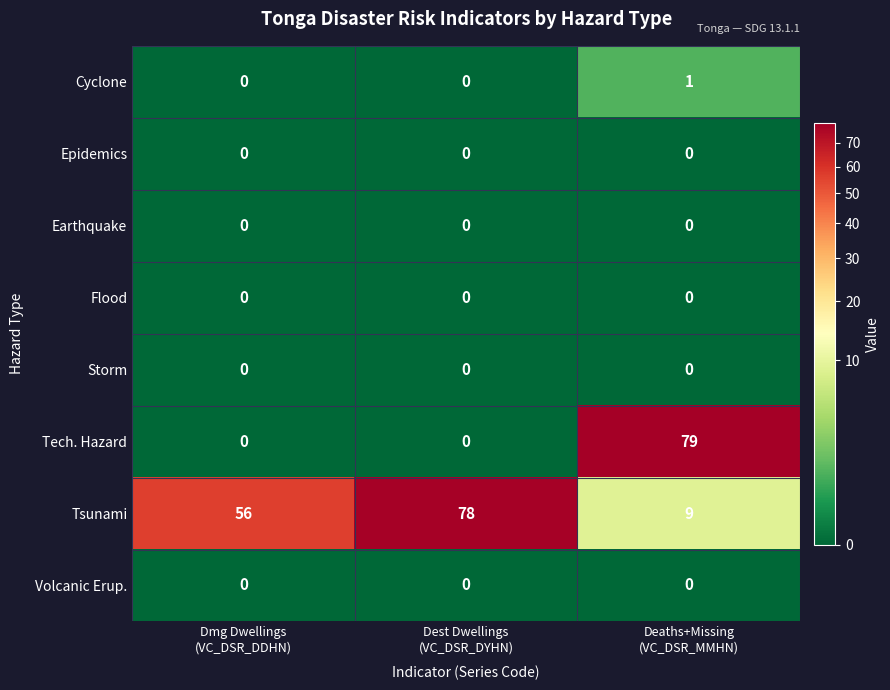

How many Cyclone values are between 0 and 1?

3